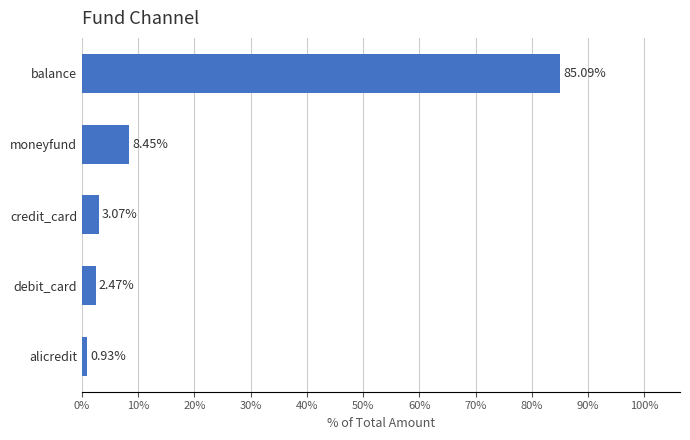

Are the bars horizontal?

Yes